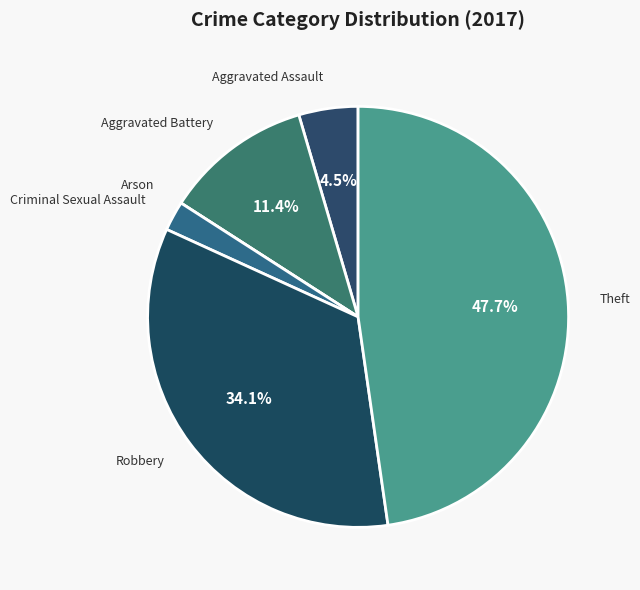

To the nearest percent, what is the combined percentage of Theft and Aggravated Assault?

52%